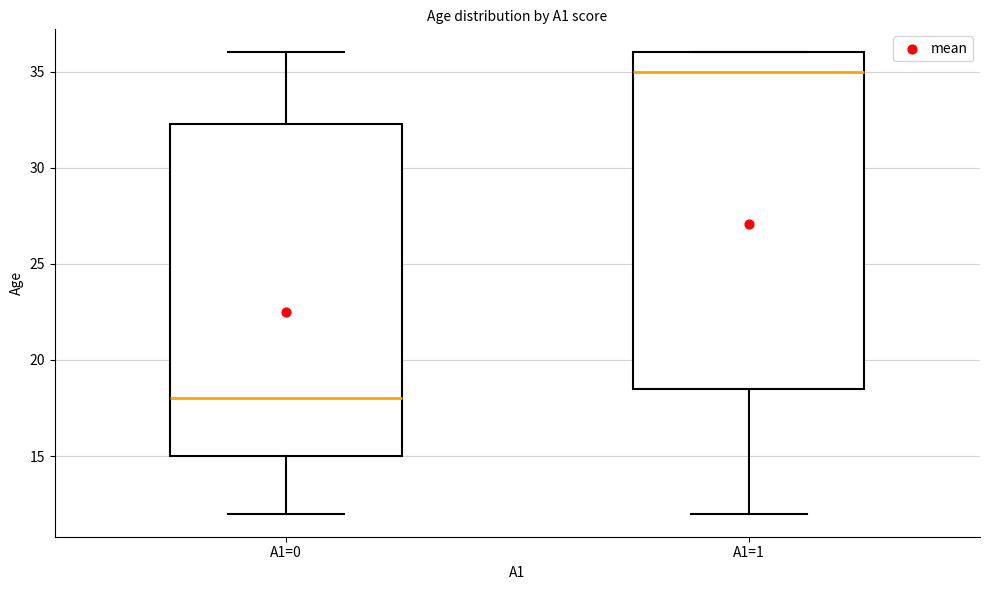

Reading left to right, read every box against the y-axis: the position of its median line, the range the box covers, and the ends of its whiskers. The values are not printed on the chart, so give them approximately, as read against the axis.

A1=0: median 18.0, box 15.0 to 32.5, whiskers 12.0 to 36.0
A1=1: median 35.0, box 18.5 to 36.0, whiskers 12.0 to 36.0